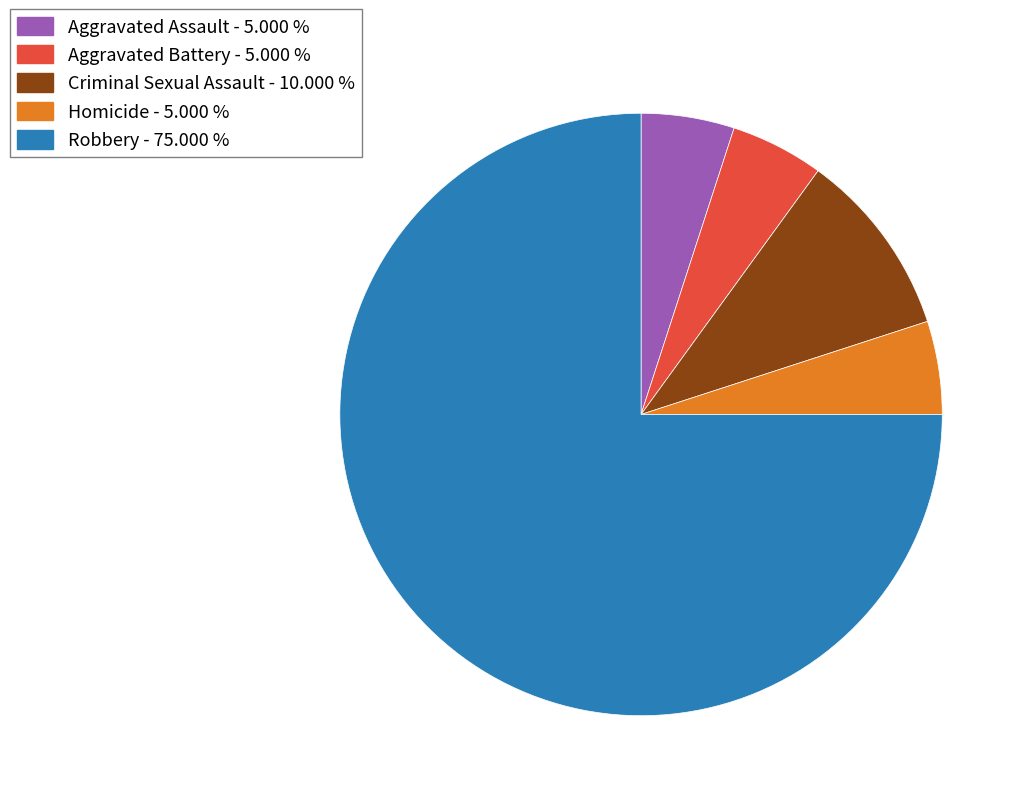

True or false: Aggravated Battery accounts for 5% of the total.

True